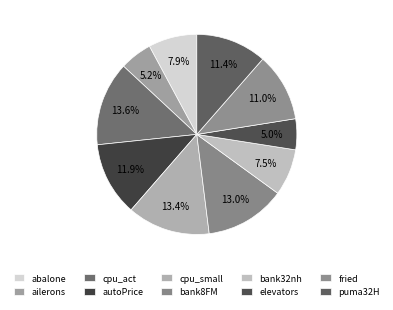

Which category has the biggest portion of the pie?

cpu_act